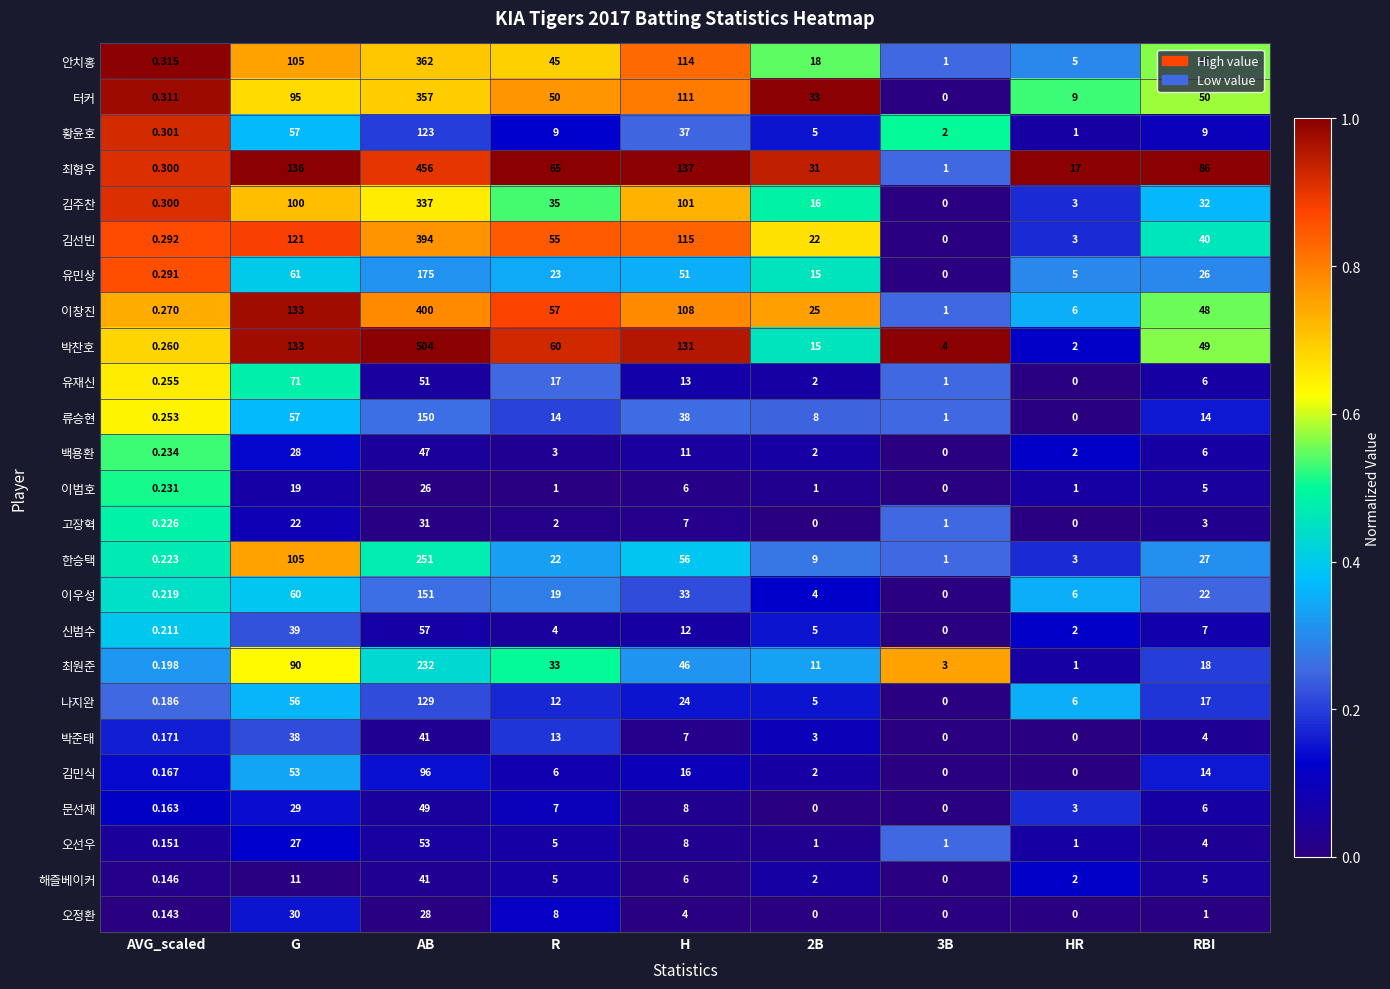

Which series has the largest total across all categories?

최형우